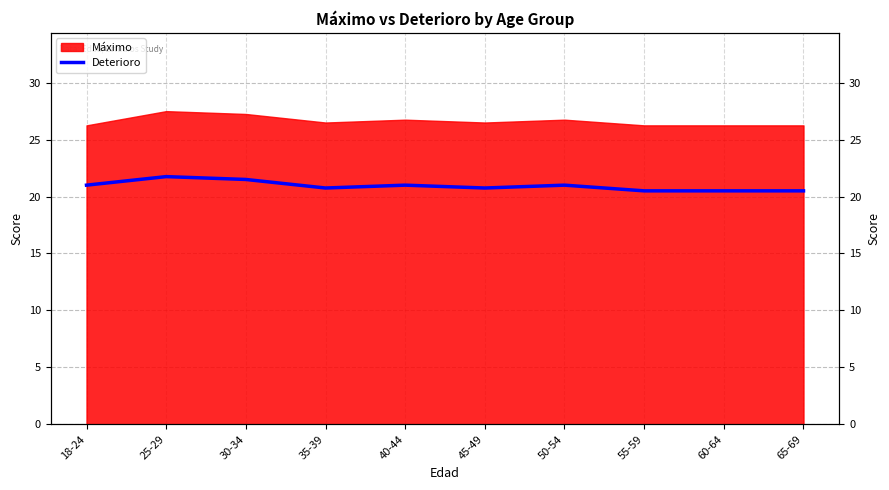

How many data points are less than 21?

5